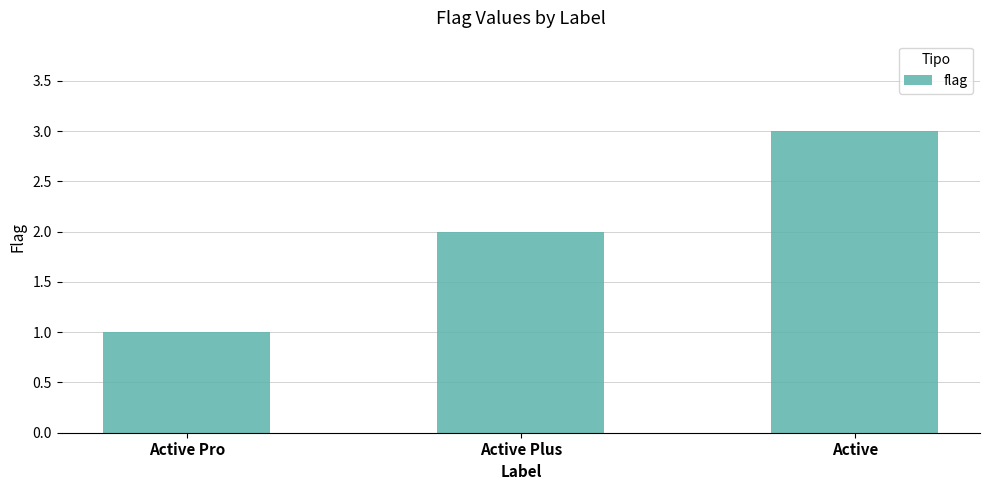

What is the label of the 2nd bar from the right?

Active Plus